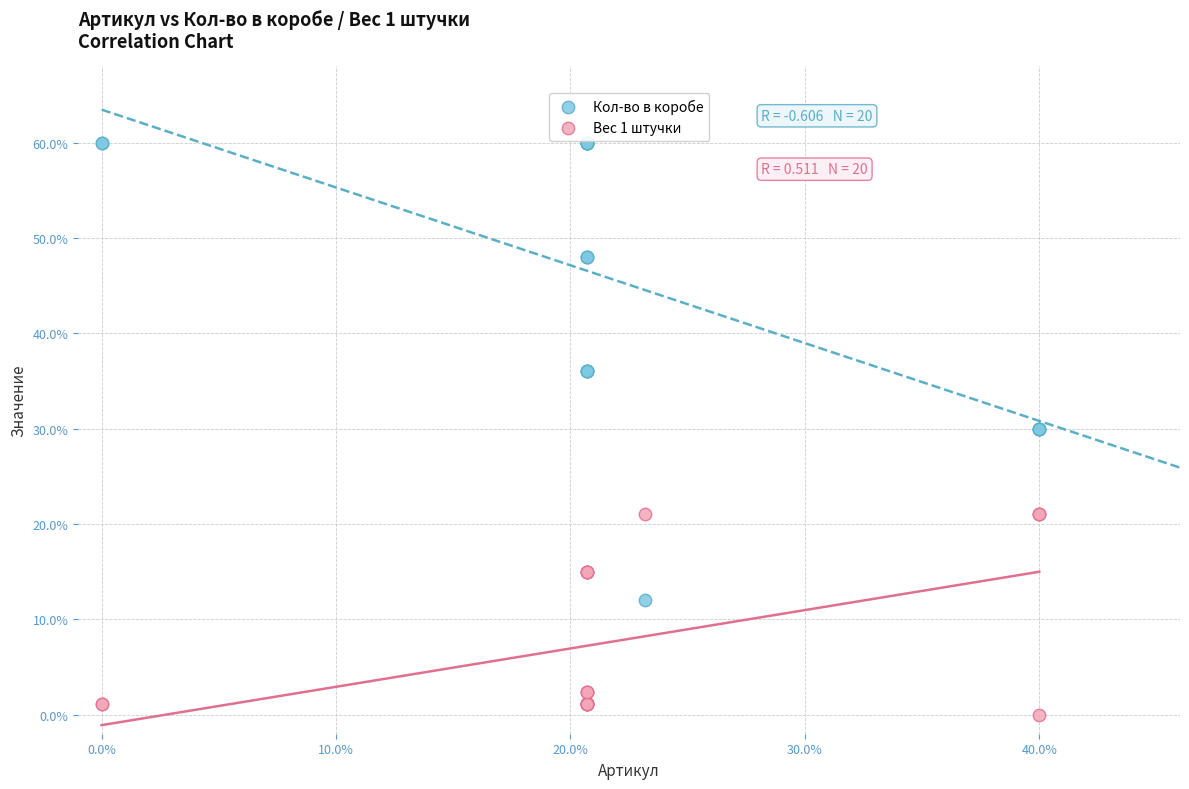

What is the X range (max minus min) for the scatter plot?

40.0